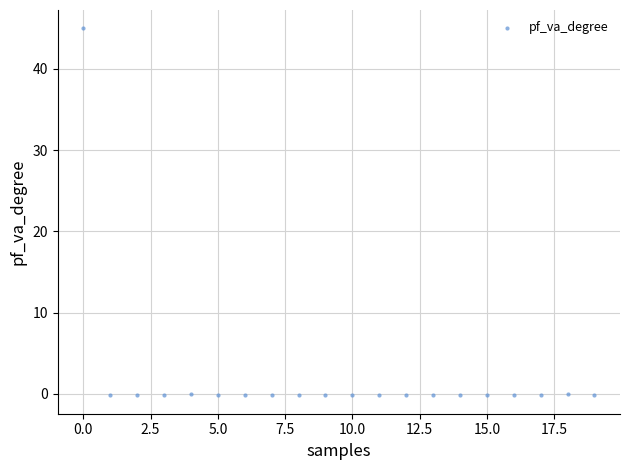

What is the range of Y values (max minus min)?

45.2